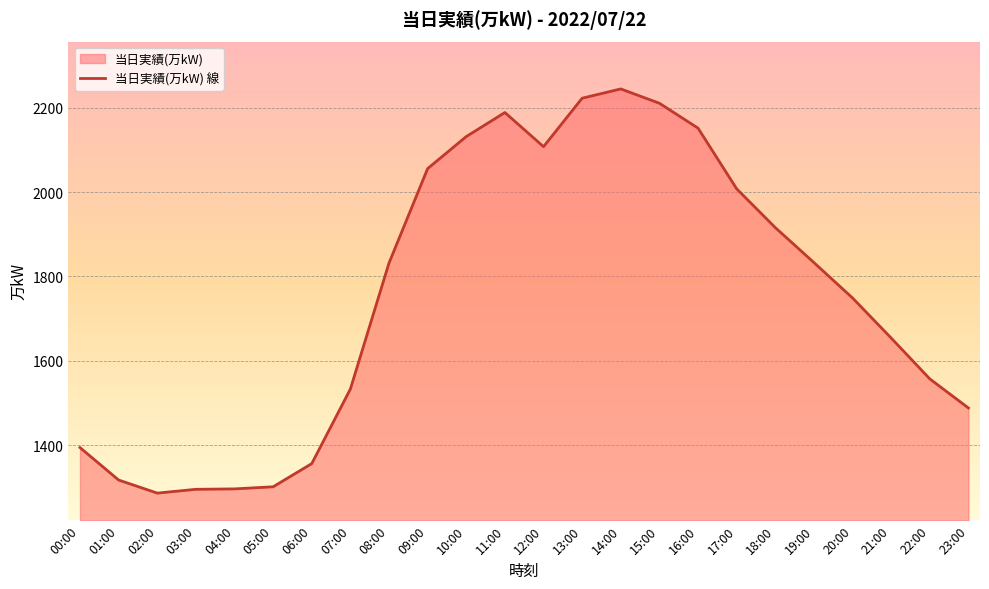

What is the maximum value shown in the chart?

2245